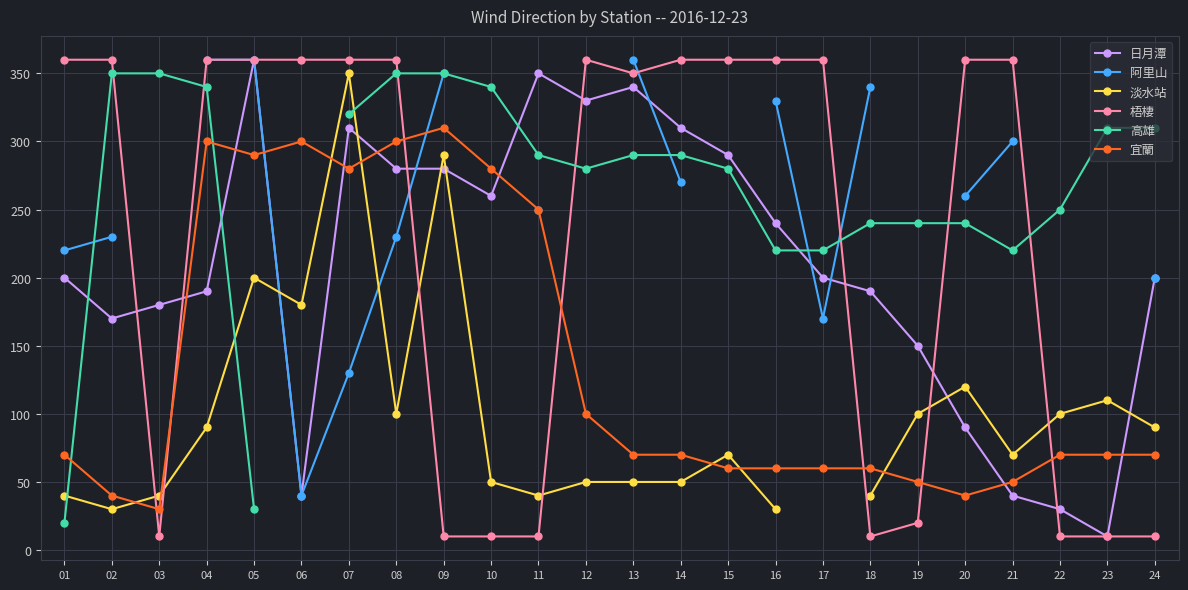

How many series are shown in this chart?

6